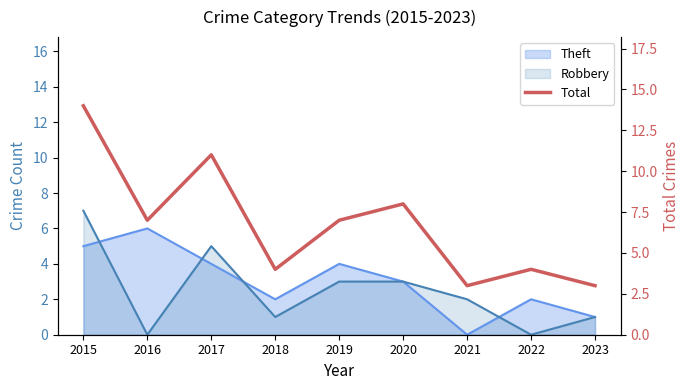

What is the value of the 1st point from the left?

14